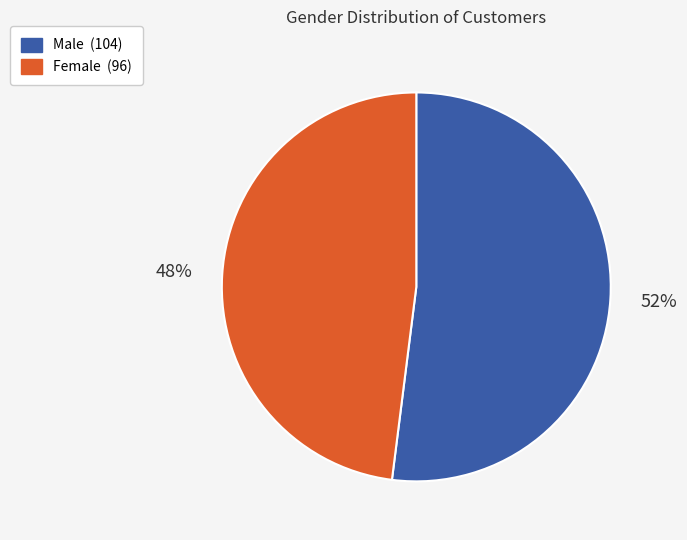

Is the sum of Male and Female greater than half?

Yes